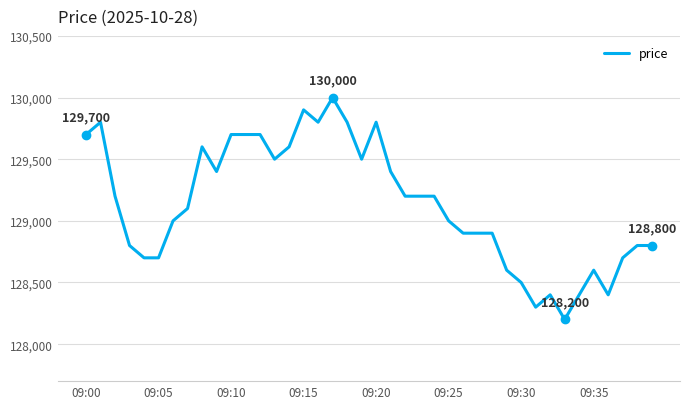

What is the difference between the maximum and minimum values?

1800